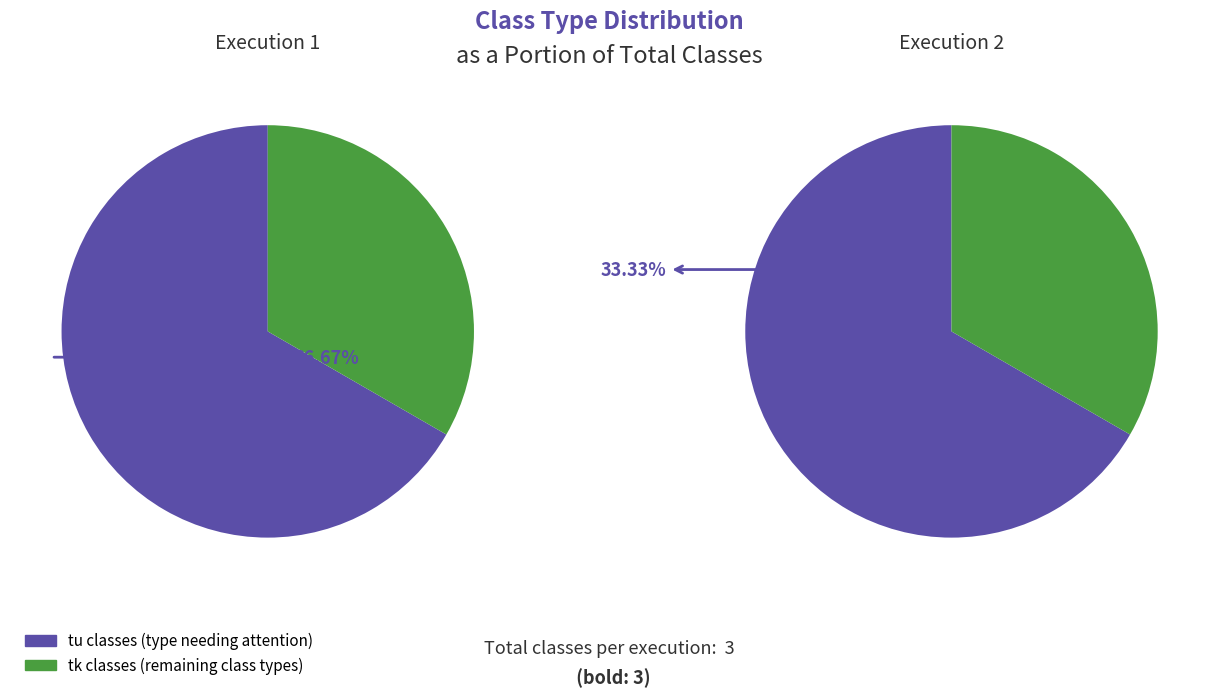

How many slices are in this pie chart?

2